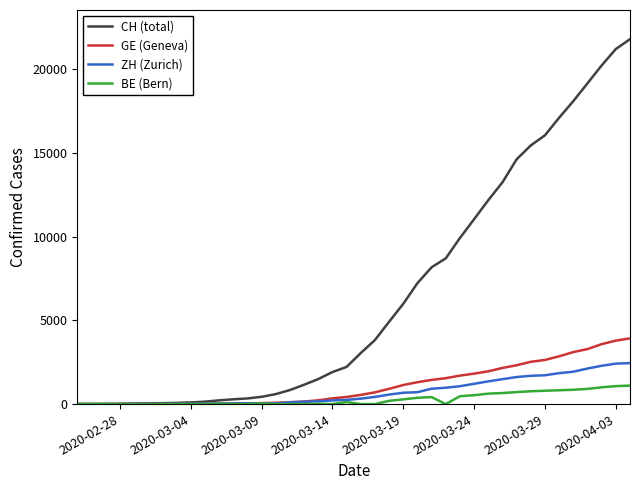

Which series has the largest range (max minus min)?

CH (total)